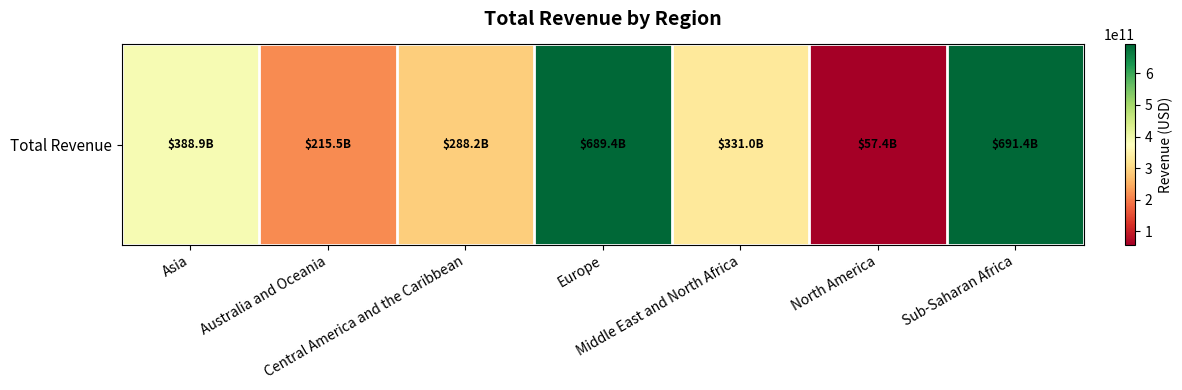

Which category has the highest value across all series?

Sub-Saharan Africa